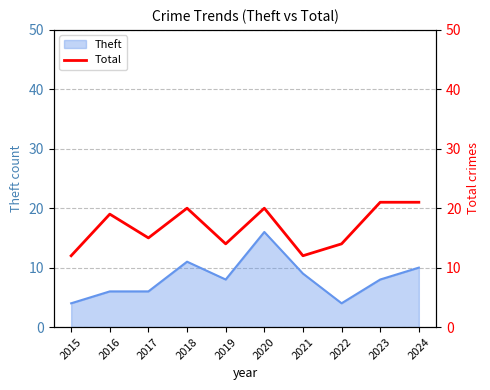

List the labels in order of value, smallest first.

2015, 2021, 2019, 2022, 2017, 2016, 2018, 2020, 2023, 2024